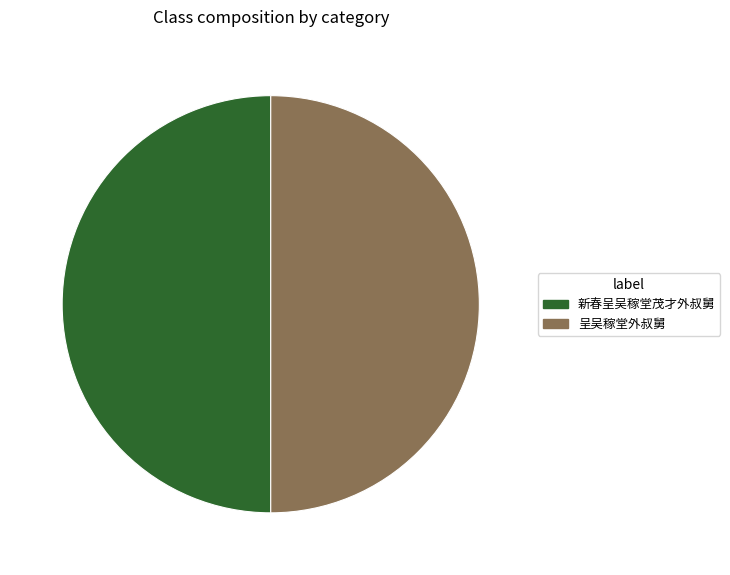

The 呈吴稼堂外叔舅 slice represents 60% of the pie. True or false?

False